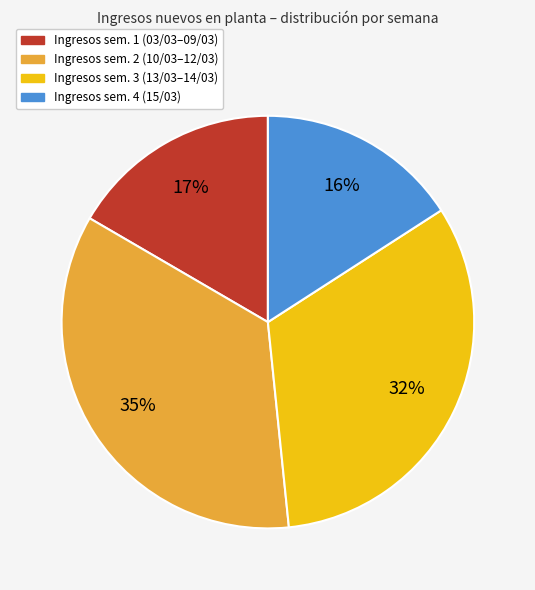

Does any single category account for the majority?

No